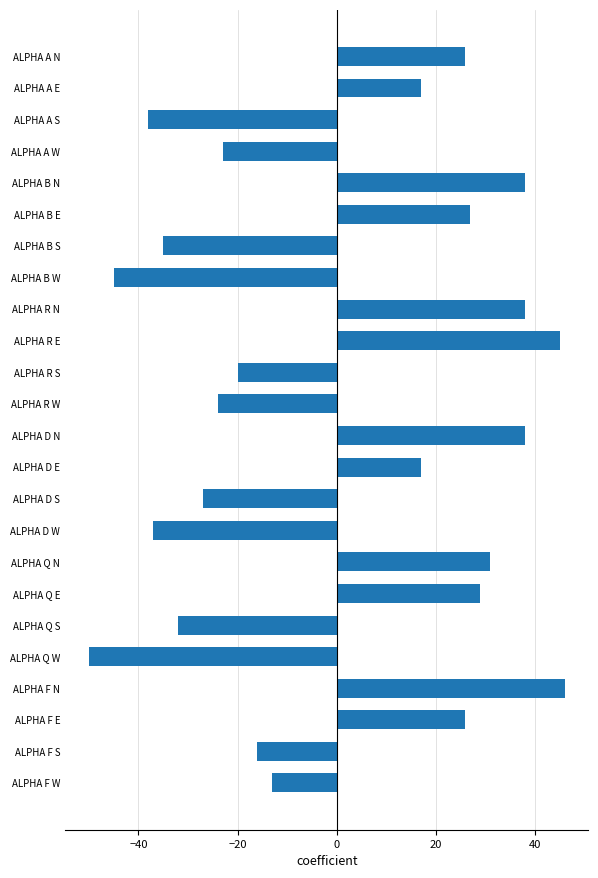

How many series are shown in this chart?

1